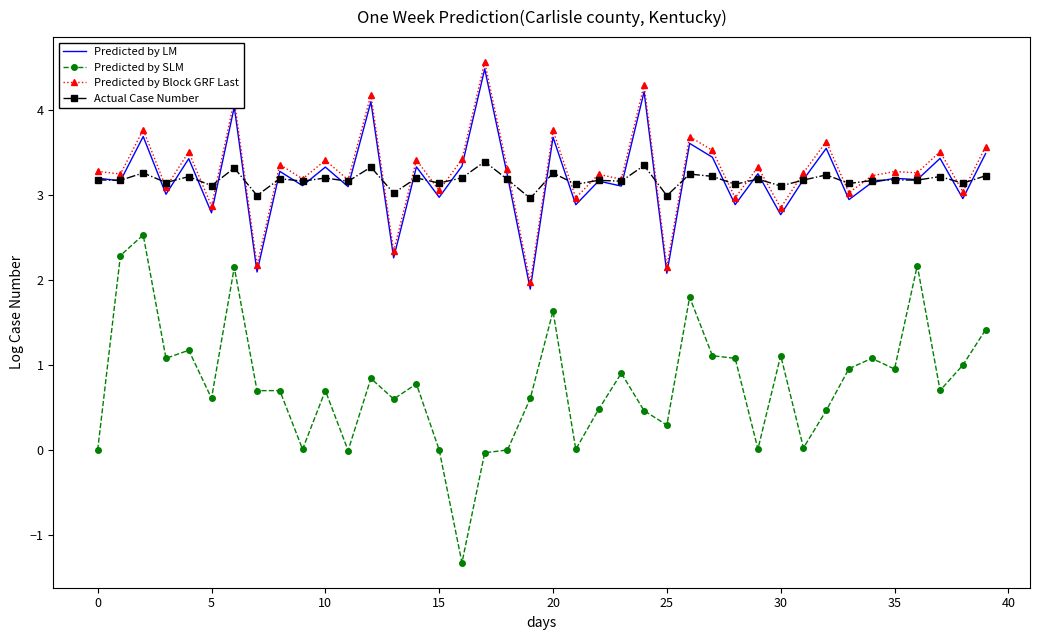

At how many categories does at least one series exceed 2?

40